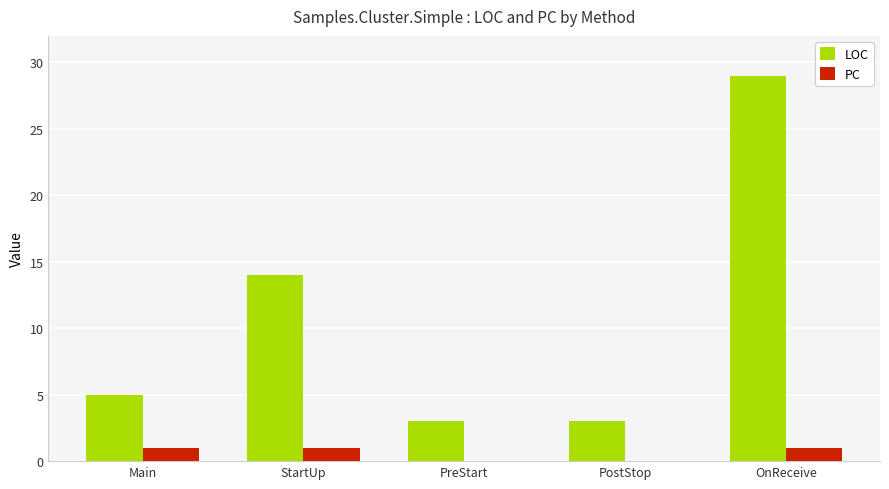

What is the total value across all series at OnReceive?

30